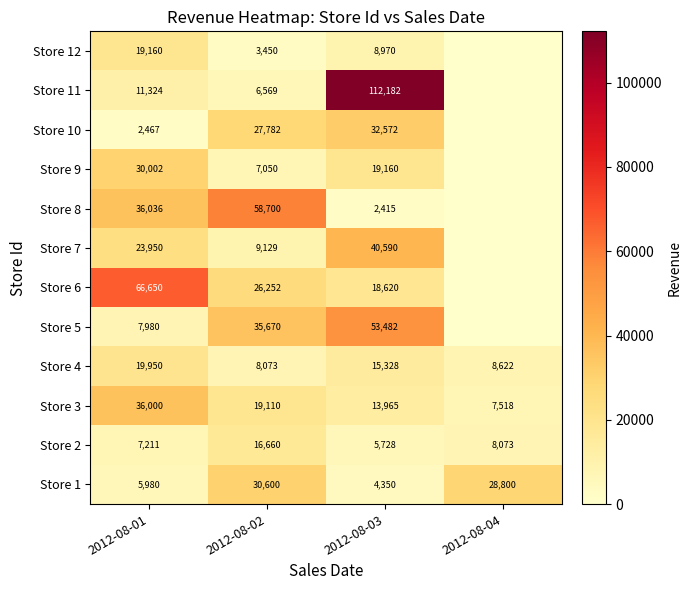

The value of Store 6 at 2012-08-02 is 26252. True or false?

True